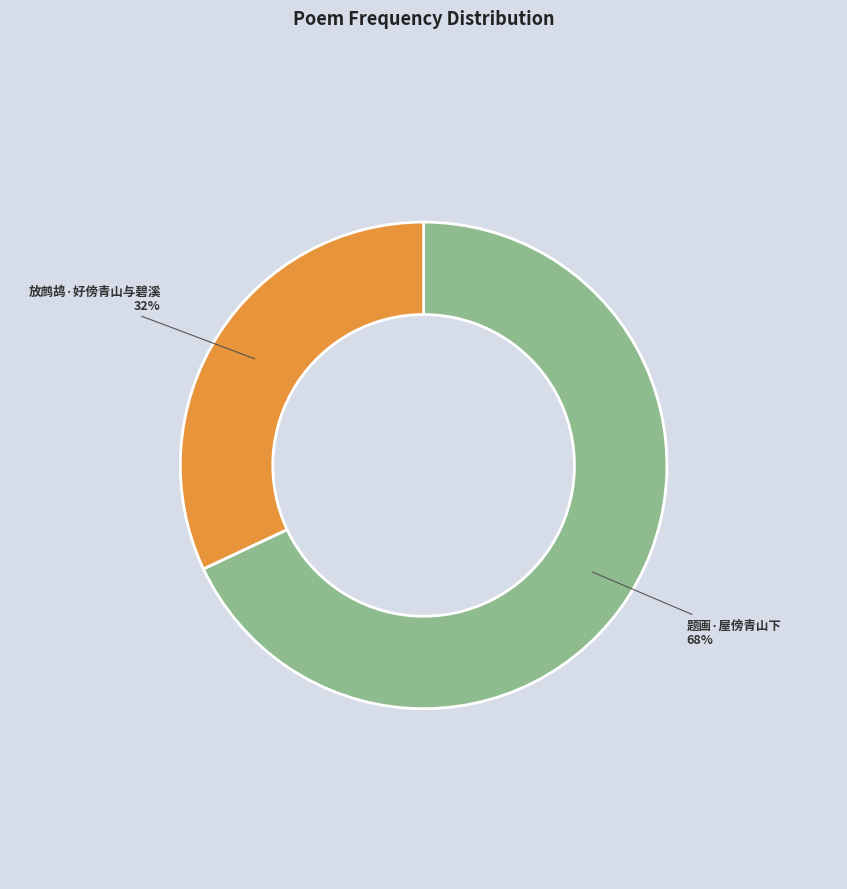

How many segments does this pie chart have?

2